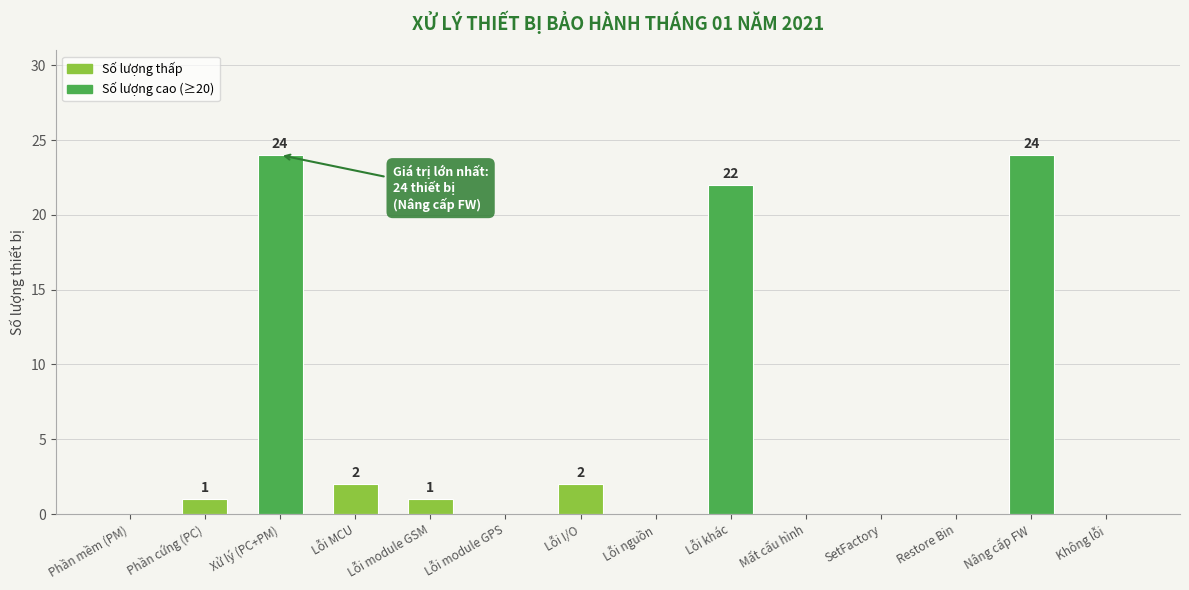

Which has a higher value, Xử lý (PC+PM) or Lỗi nguồn?

Xử lý (PC+PM)